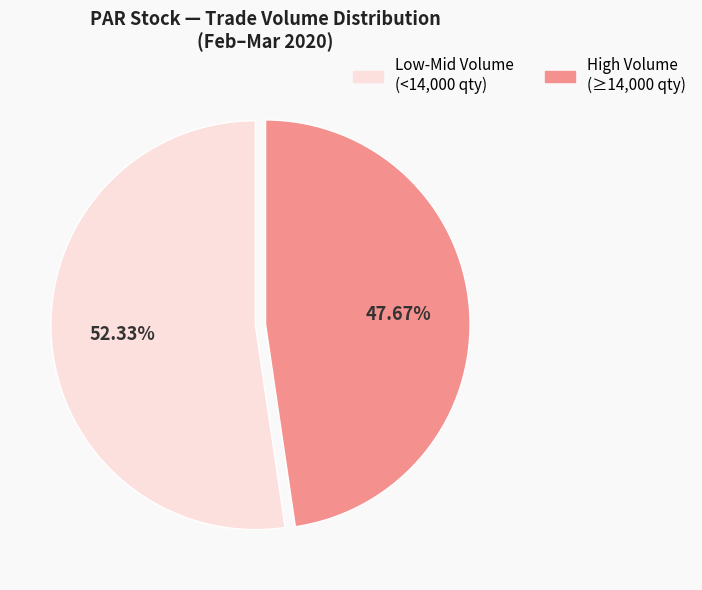

How many slices are in this pie chart?

2